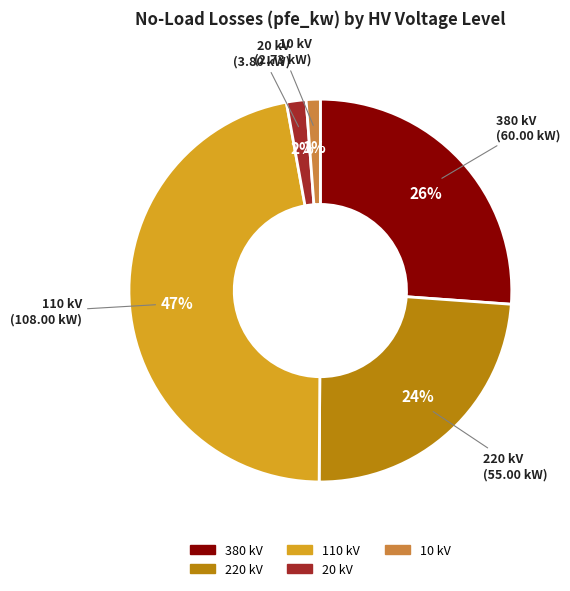

How many slices are in this pie chart?

5